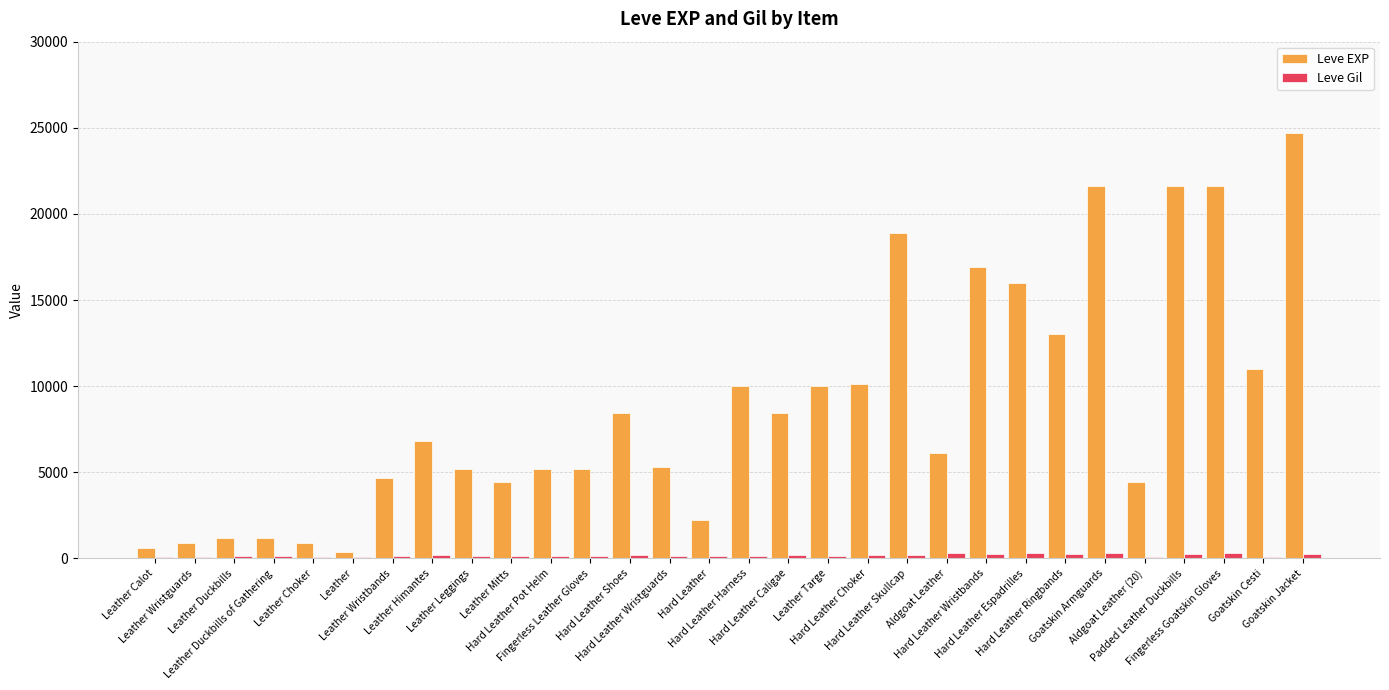

Are the bars grouped side by side (vs. stacked)?

Yes